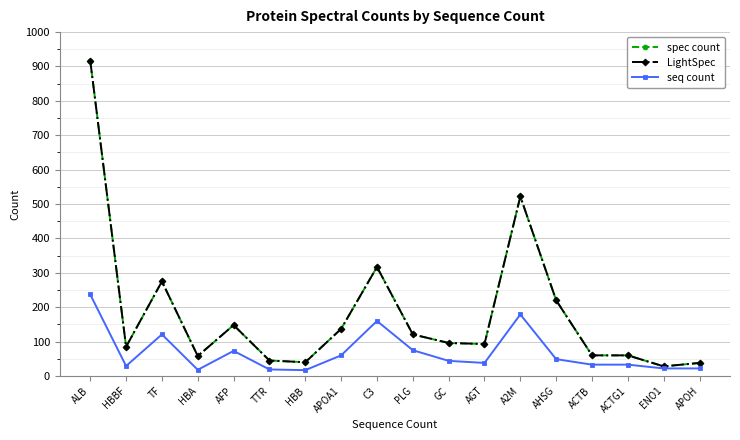

At ACTB, list the series in order from smallest to largest.

seq count, spec count, LightSpec